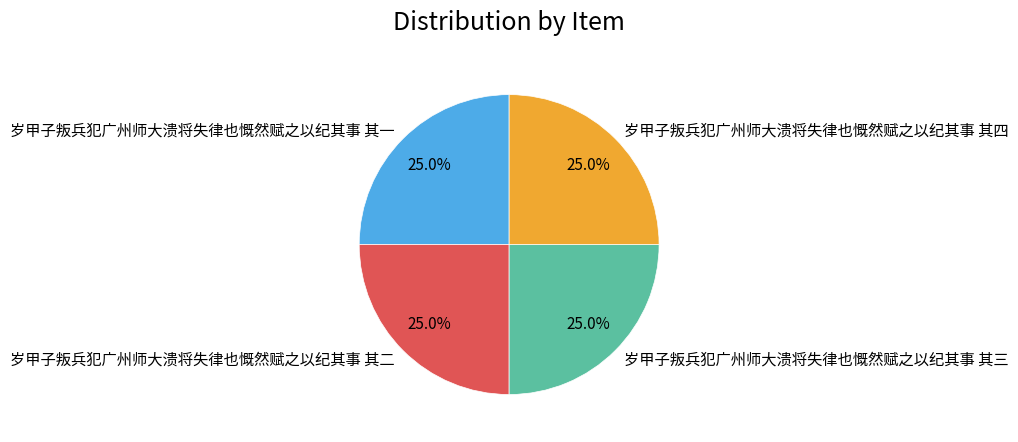

What percentage is the 岁甲子叛兵犯广州师大溃将失律也慨然赋之以纪其事 其一 slice, to the nearest percent?

25%